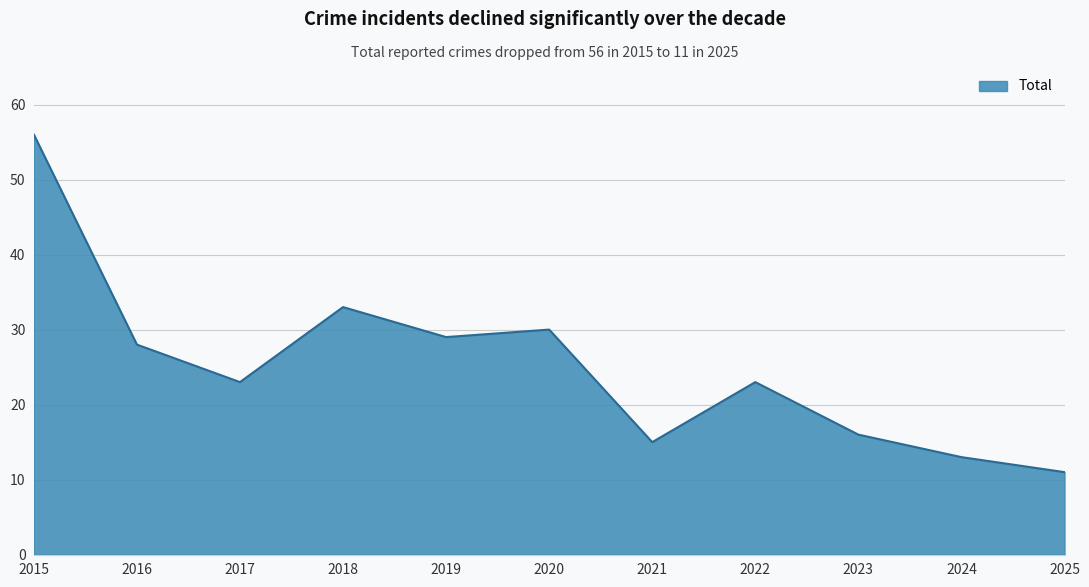

Which has a higher value, 2023 or 2015?

2015